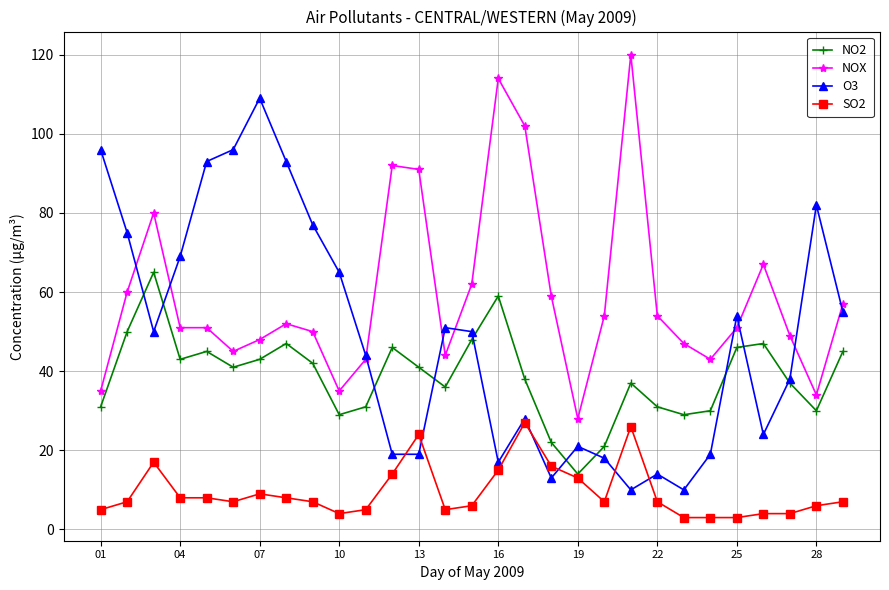

True or false: O3 has more than 1 points higher than both neighbors.

True